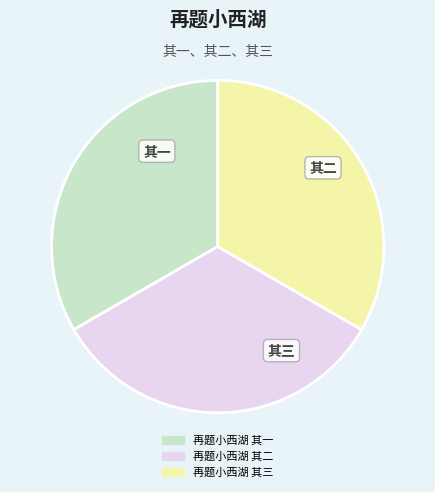

The 再题小西湖 其二 slice represents 20% of the pie. True or false?

False